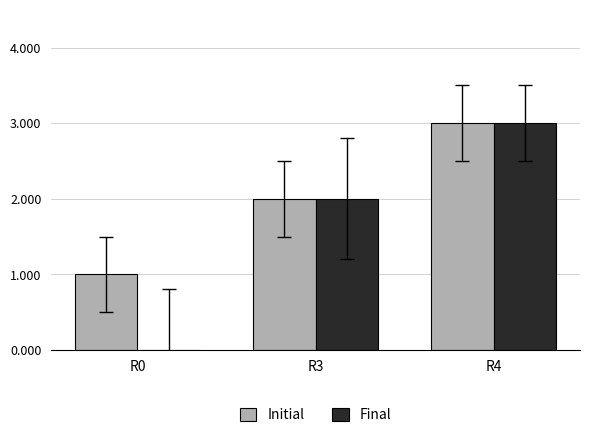

What is the total value across all series at R4?

6